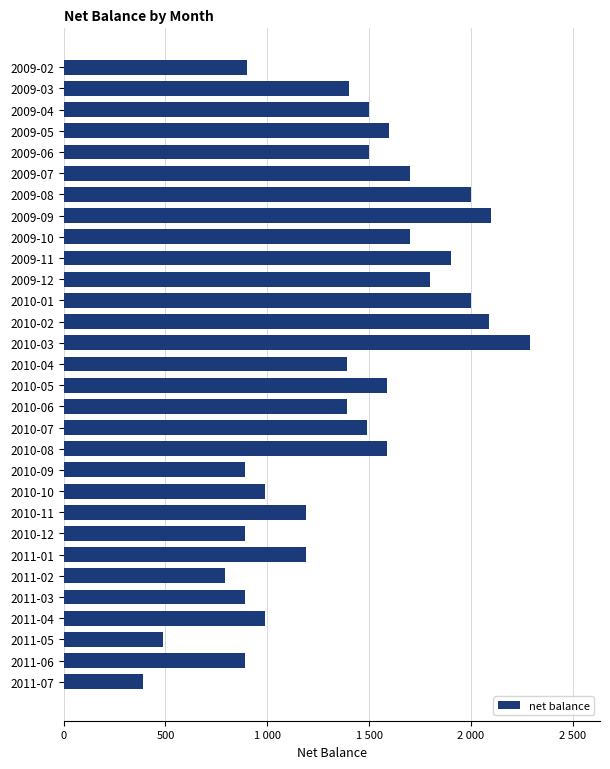

What is the maximum value shown in the chart?

2290